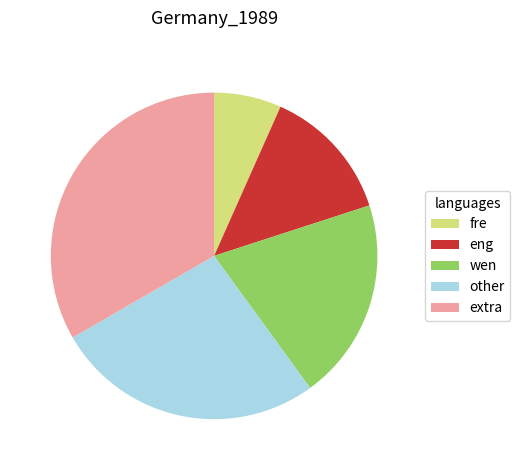

Between extra and fre, which is larger?

extra